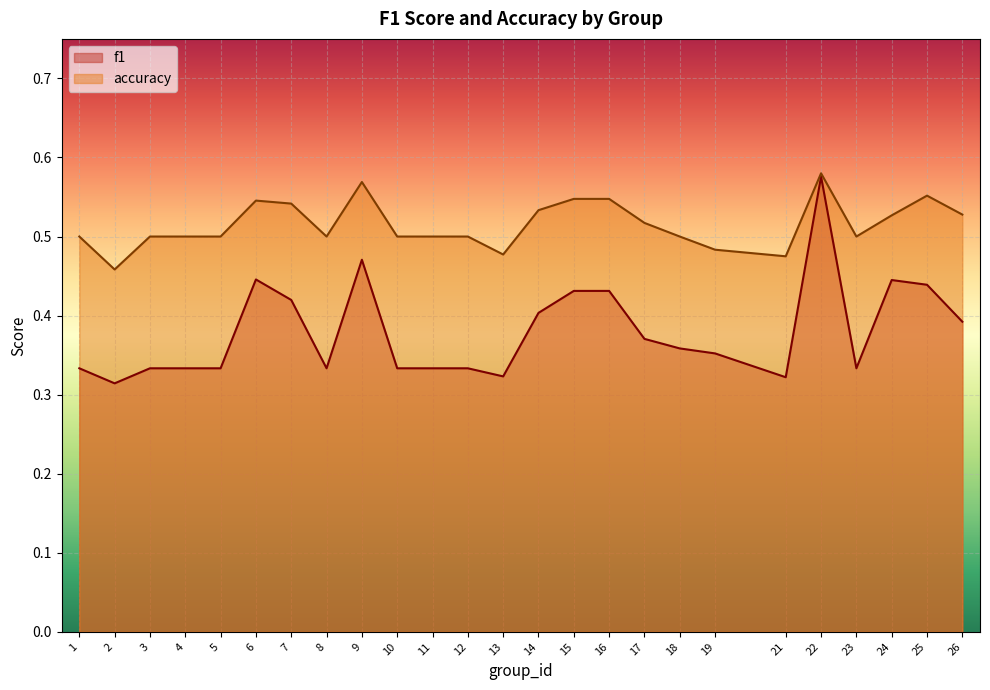

How many f1 values are between 0 and 1?

25